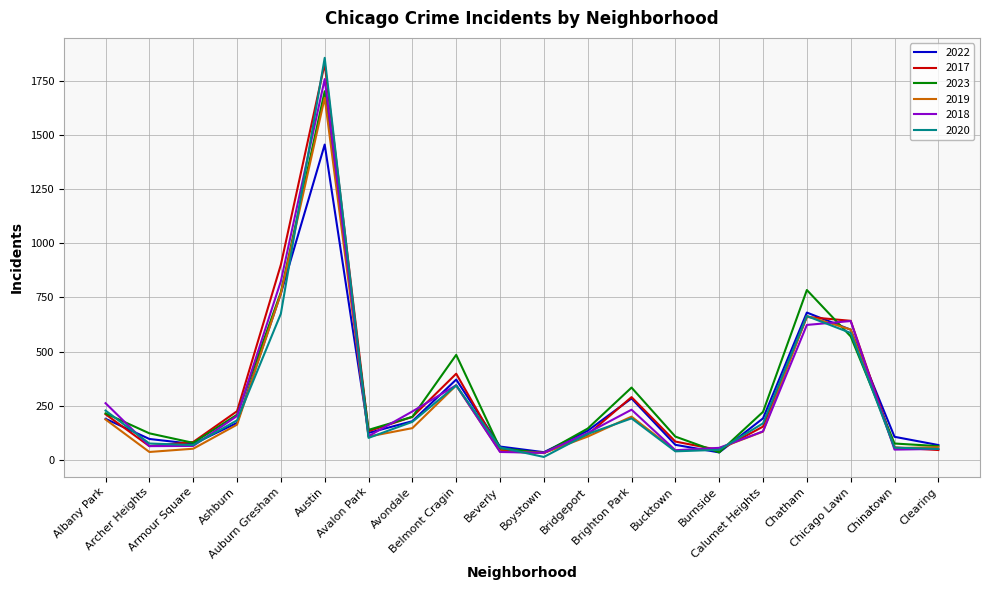

What is the sum of all 2022 values?

5701